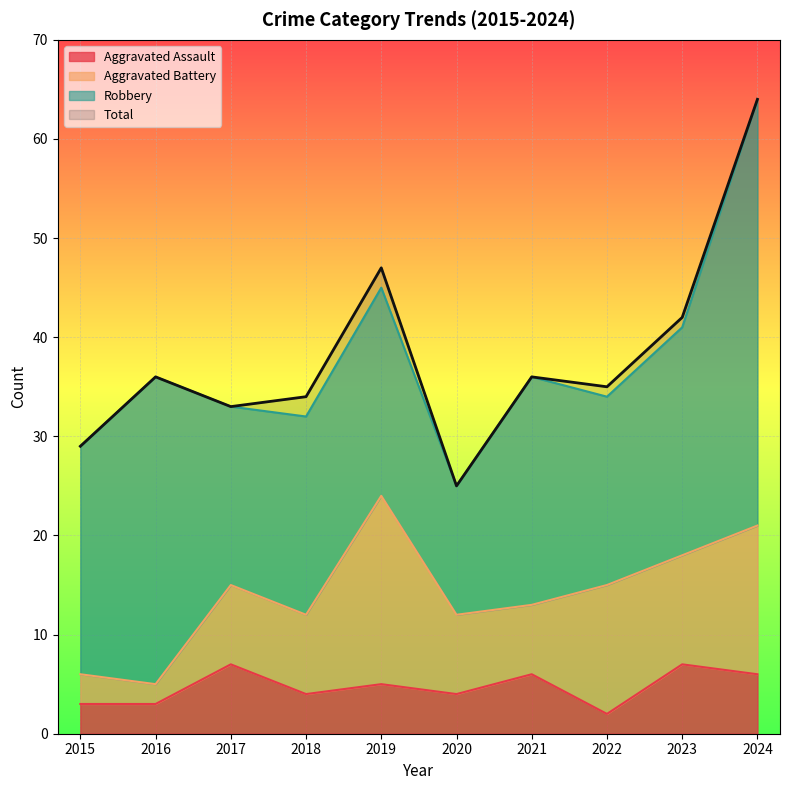

How many Aggravated Assault values are between 3 and 6?

7